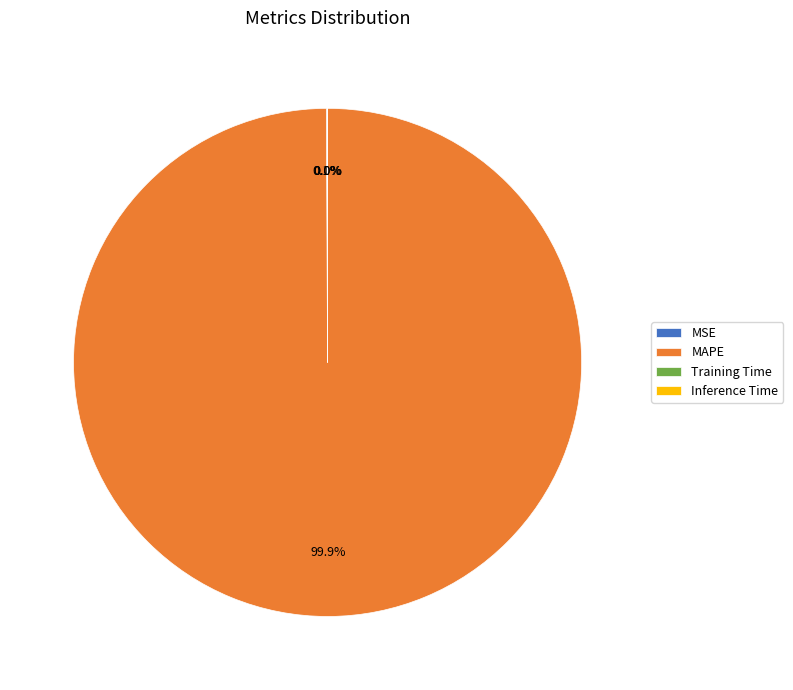

Is there a majority slice in this chart?

Yes